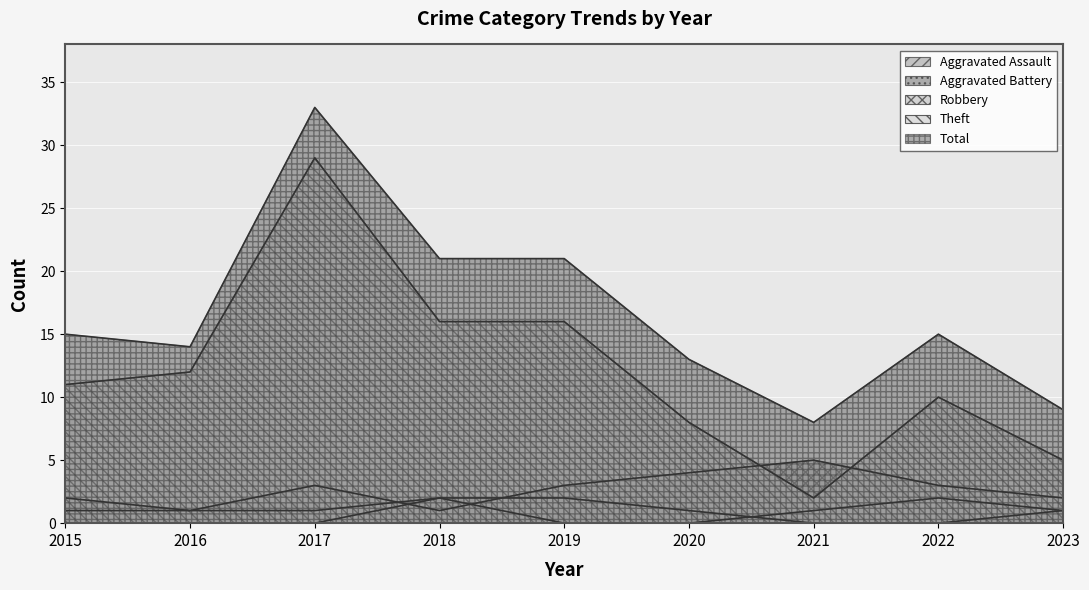

At which category is the sum across all series the highest?

2017